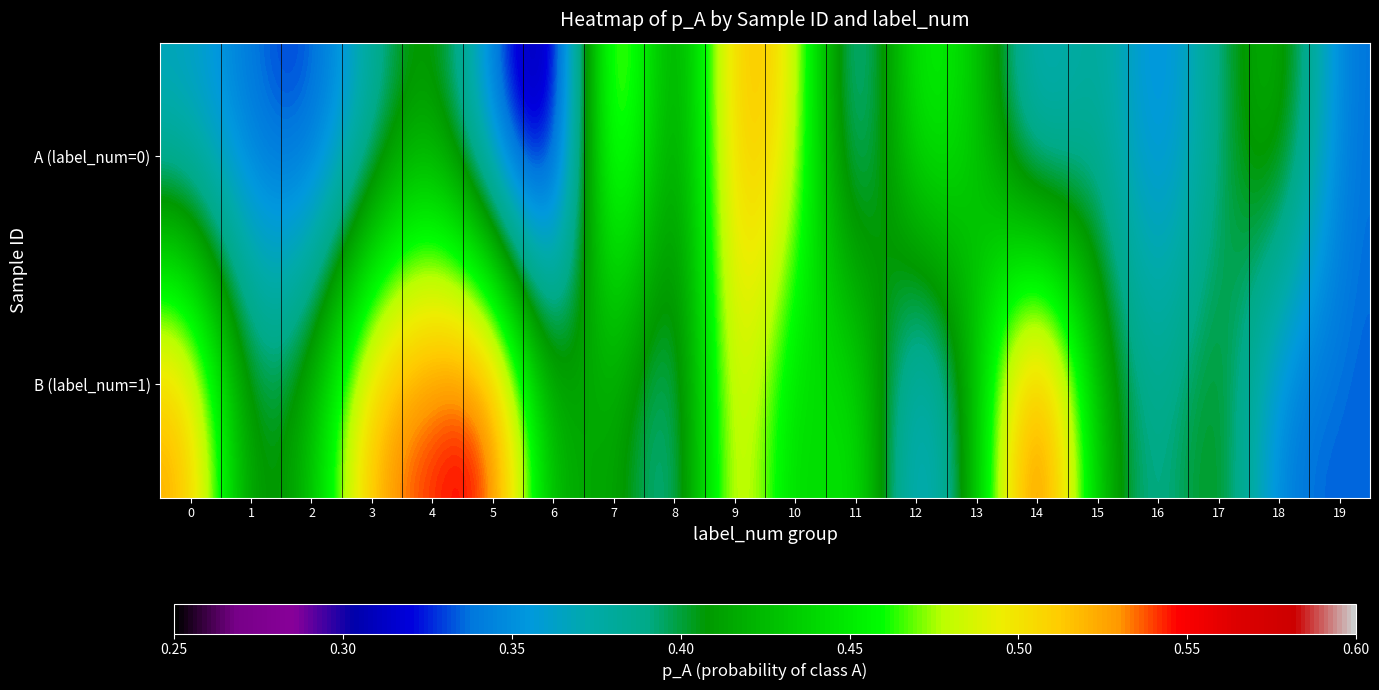

Reading left to right, list all the values displayed in this chart.

A (label_num=0): 0=0.4	1=0.3	2=0.3	3=0.4	4=0.4	5=0.3	6=0.3	7=0.5	8=0.4	9=0.5	10=0.5	11=0.3	12=0.5	13=0.4	14=0.3	15=0.4	16=0.3	17=0.4	18=0.4	19=0.3
B (label_num=1): 0=0.5	1=0.4	2=0.4	3=0.5	4=0.5	5=0.6	6=0.4	7=0.4	8=0.4	9=0.5	10=0.4	11=0.5	12=0.3	13=0.4	14=0.6	15=0.4	16=0.4	17=0.4	18=0.3	19=0.3